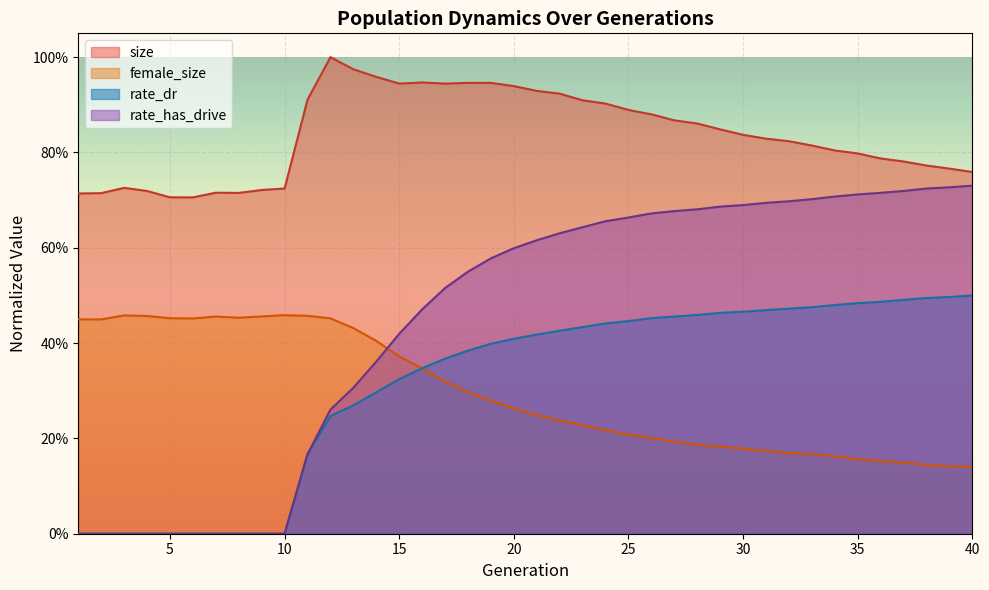

What value does the rate_dr series have at 29?

0.5